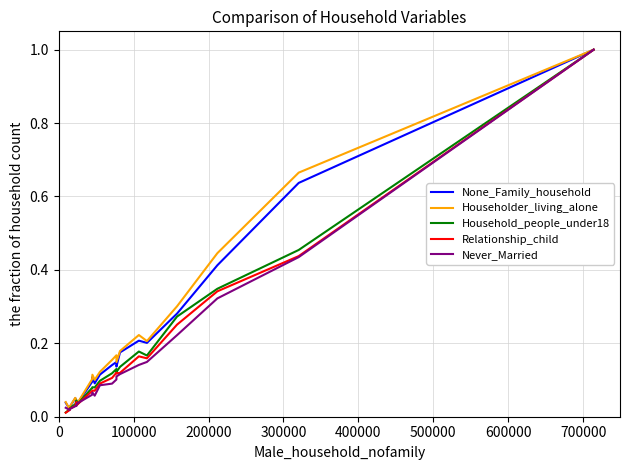

Rank the series by their maximum value, from lowest to highest.

None_Family_household, Householder_living_alone, Household_people_under18, Relationship_child, Never_Married